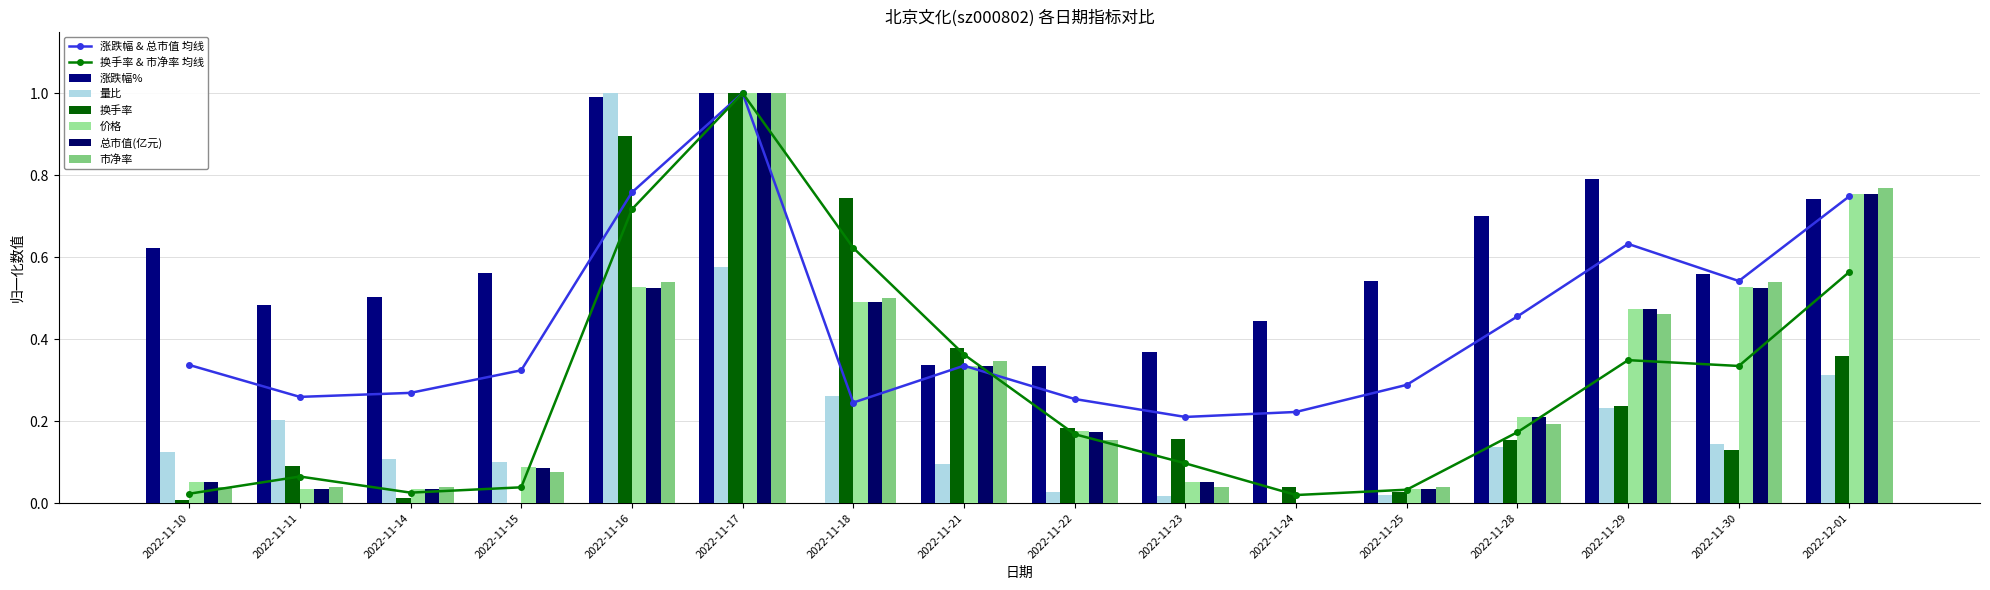

At which label does 量比 reach its peak?

2022-11-16